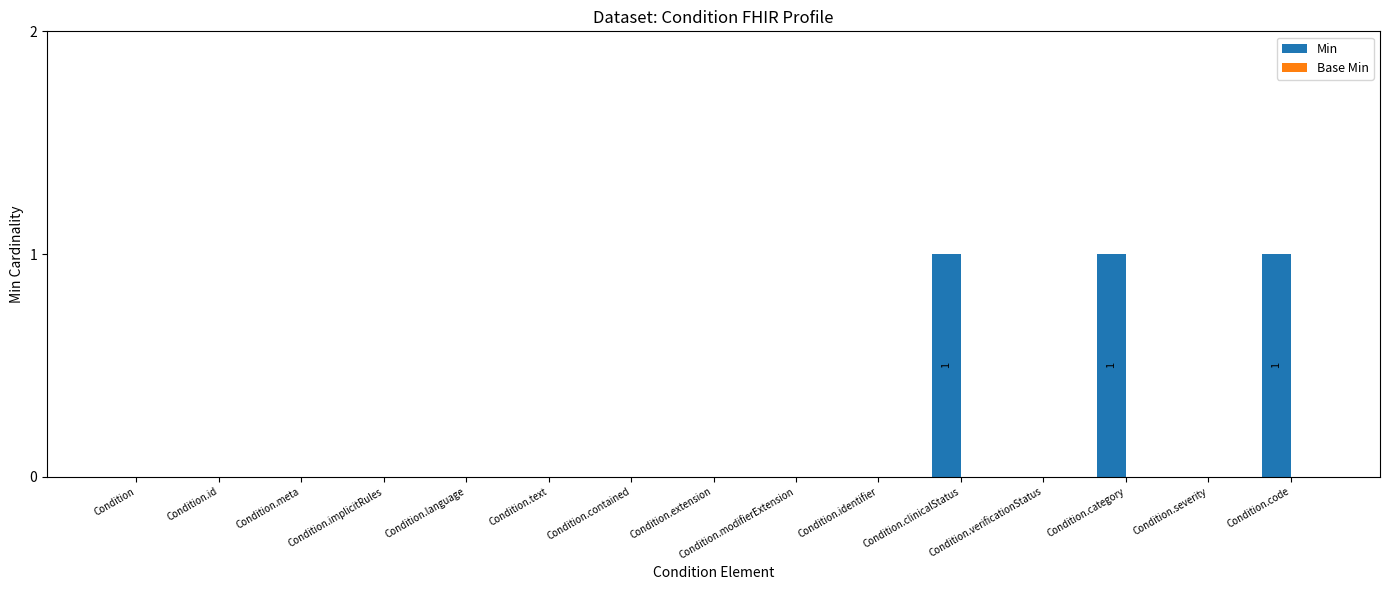

What is the sum of all values?

3